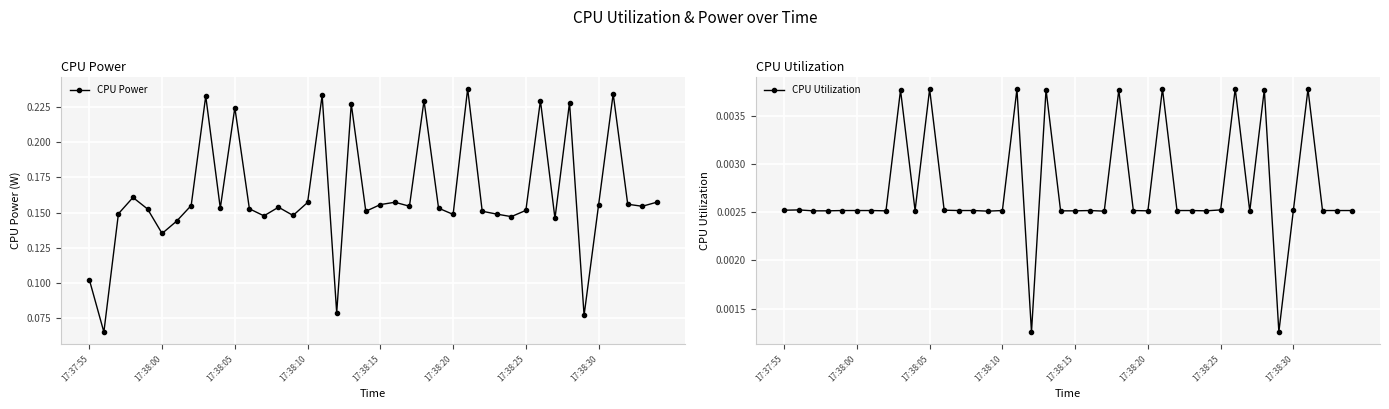

What is the approximate value of CPU Power at 21?

0.2